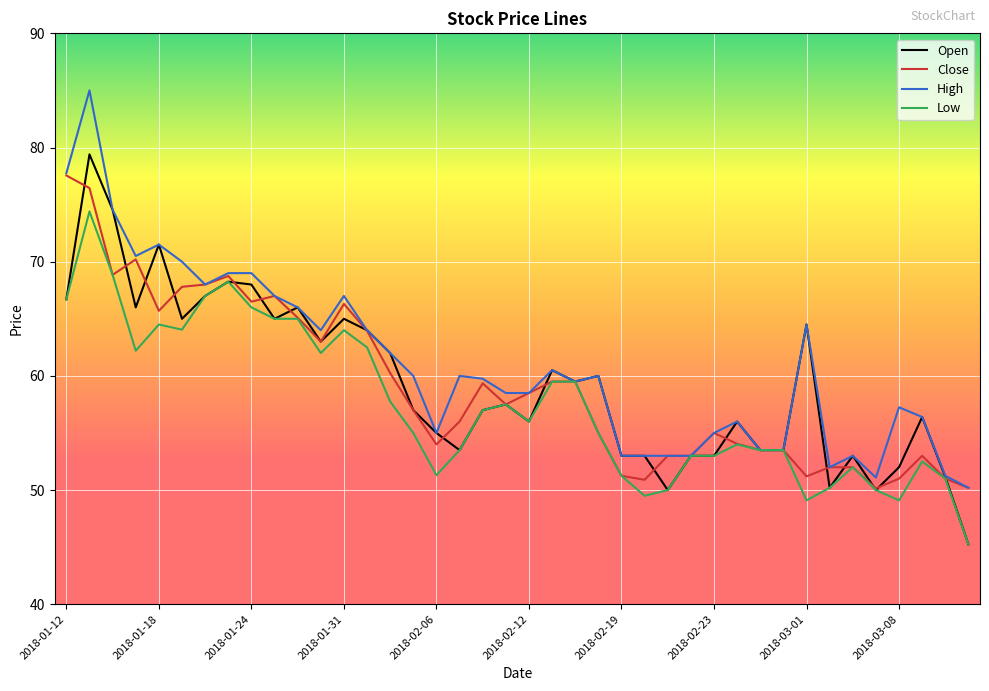

What is the maximum value for Low?

74.4